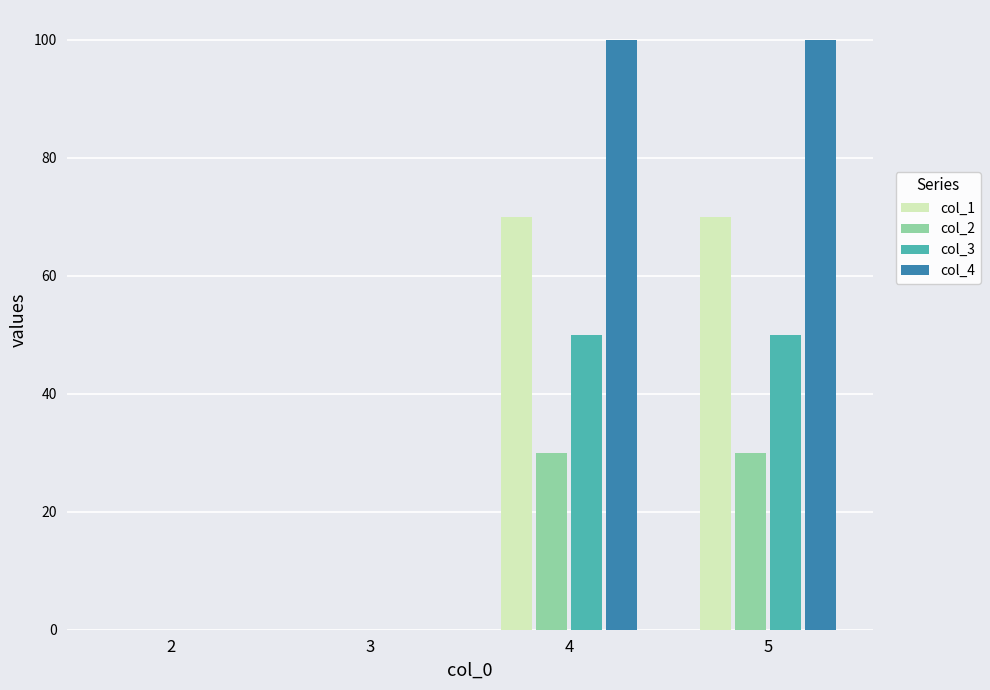

True or false: col_2 has a value of 44 at 5.

False